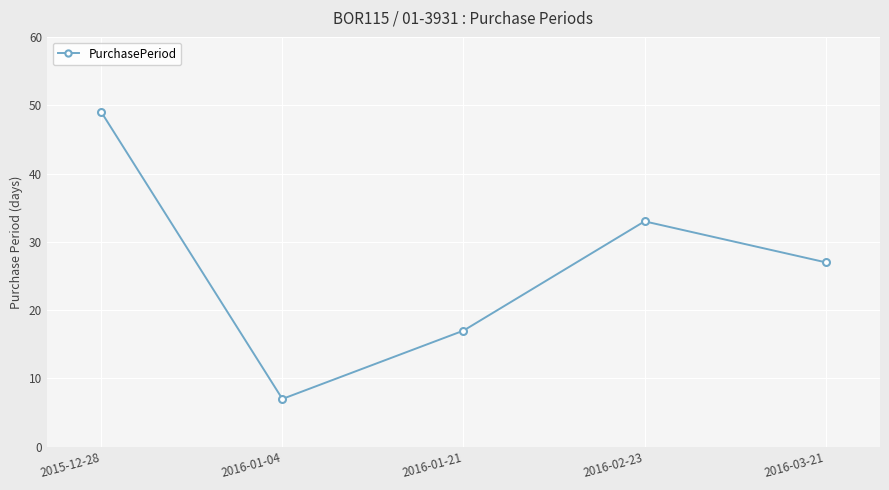

Rank the categories by value from lowest to highest.

2016-01-04, 2016-01-21, 2016-03-21, 2016-02-23, 2015-12-28